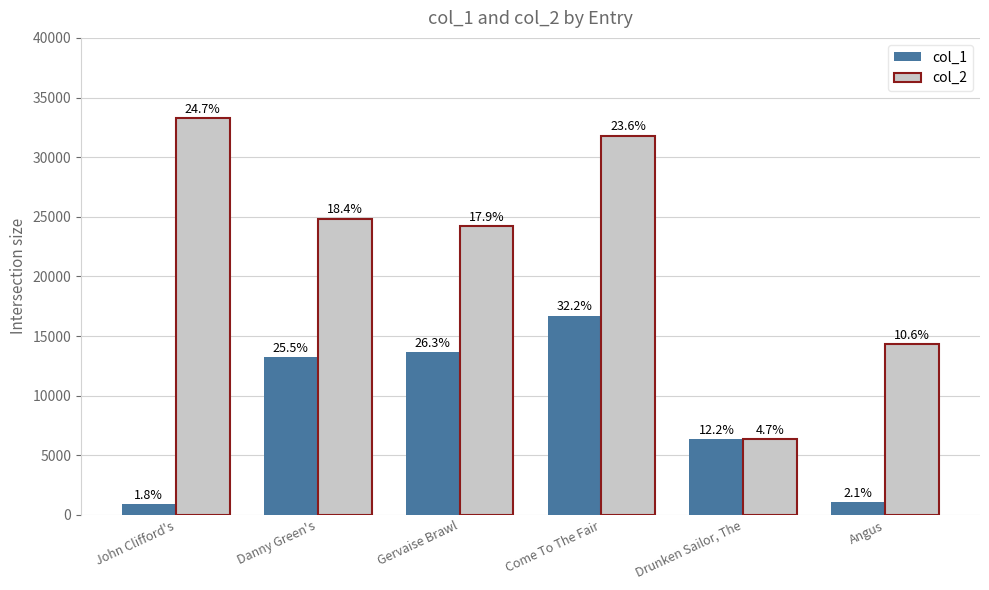

Which category has the highest value across all series?

John Clifford's